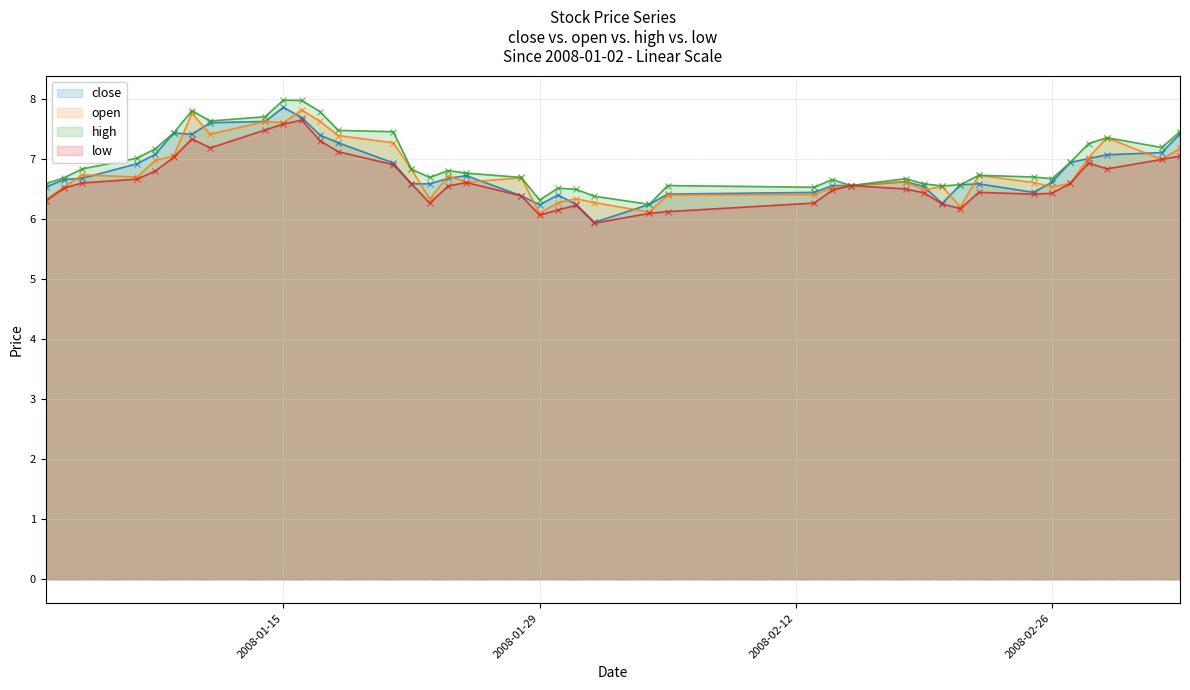

How many lines are shown in the chart?

4